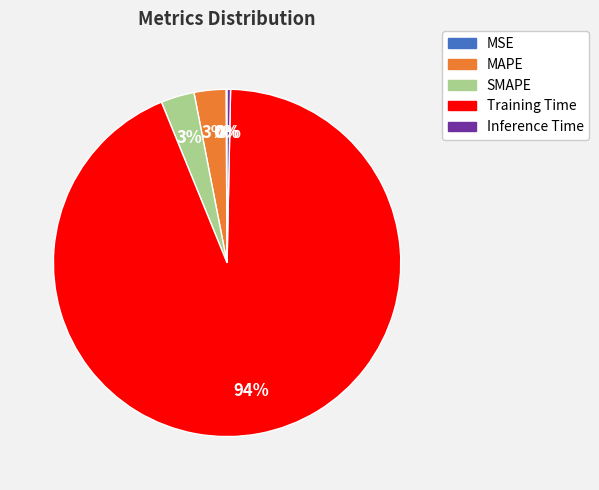

Is there a majority slice in this chart?

Yes